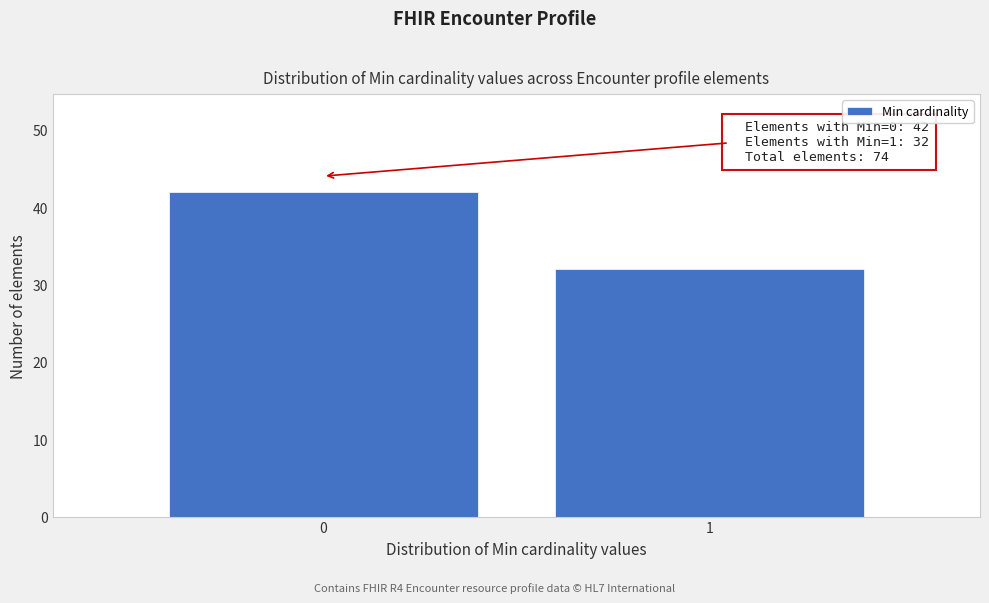

Reading left to right, transcribe all the data shown in this chart.

0=42	1=32